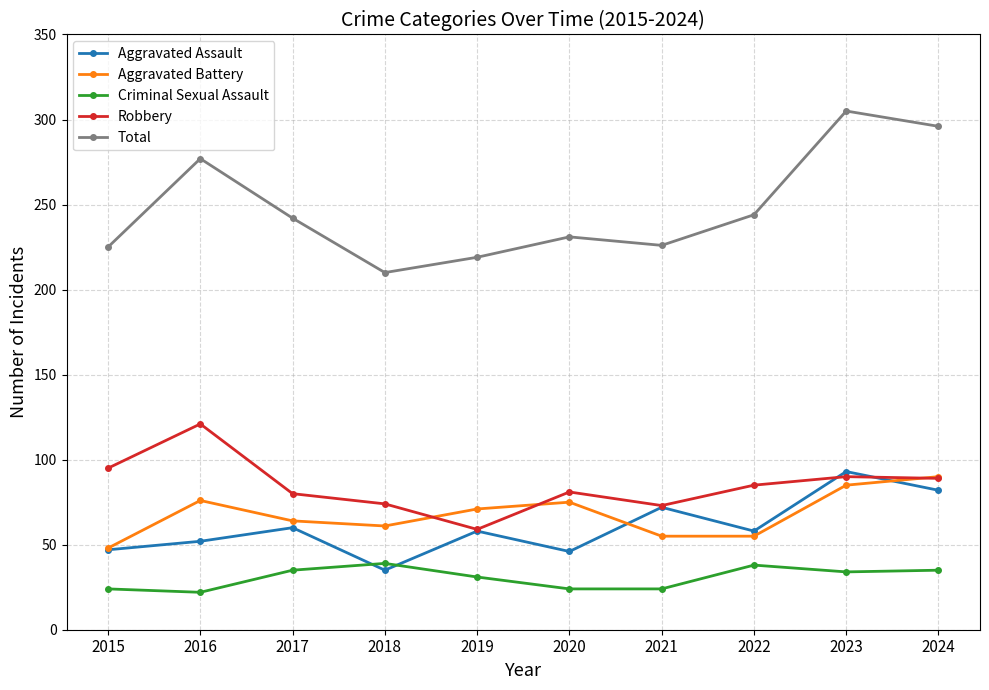

Is it true that Robbery equals 111 at 2020?

False